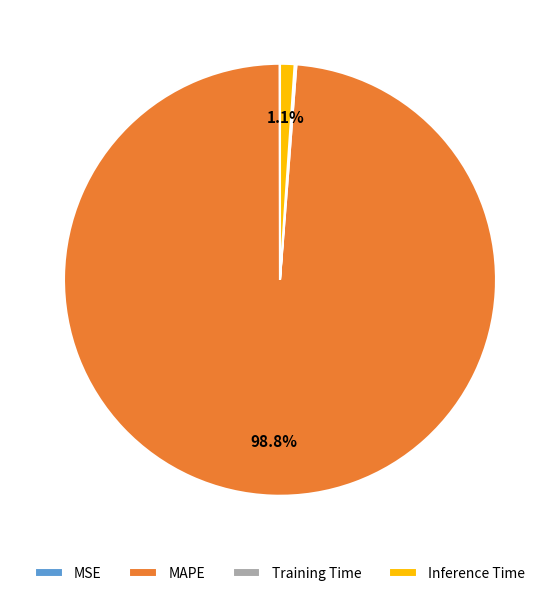

Which slice is the largest?

MAPE